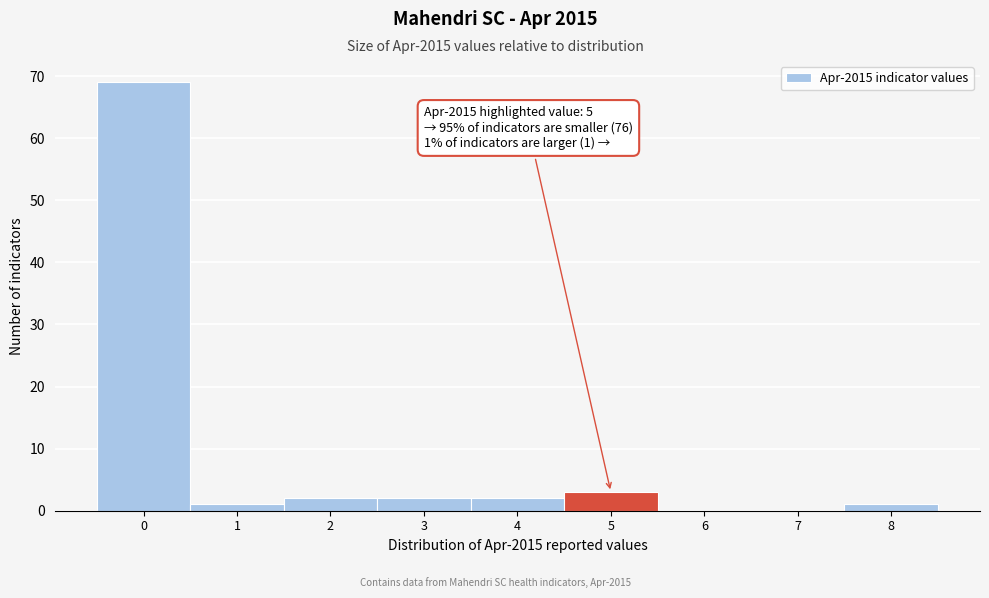

Reading left to right, transcribe all the data shown in this chart.

0=69	1=1	2=2	3=2	4=2	5=3	6=0	7=0	8=1